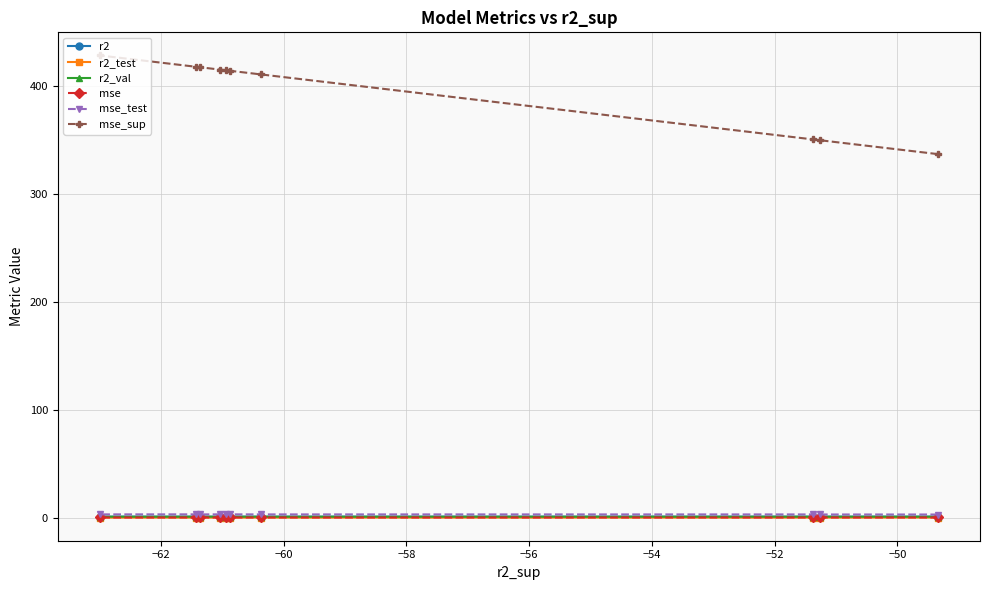

True or false: r2_test and r2 cross at least once.

False